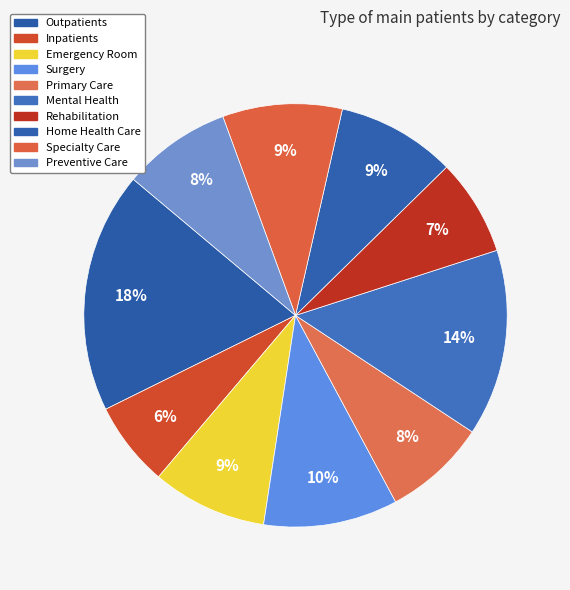

What percentage is the Outpatients slice, to the nearest percent?

18%